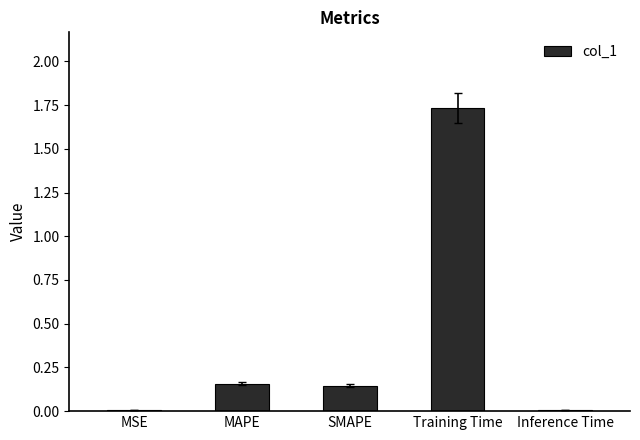

Are the bars horizontal?

No